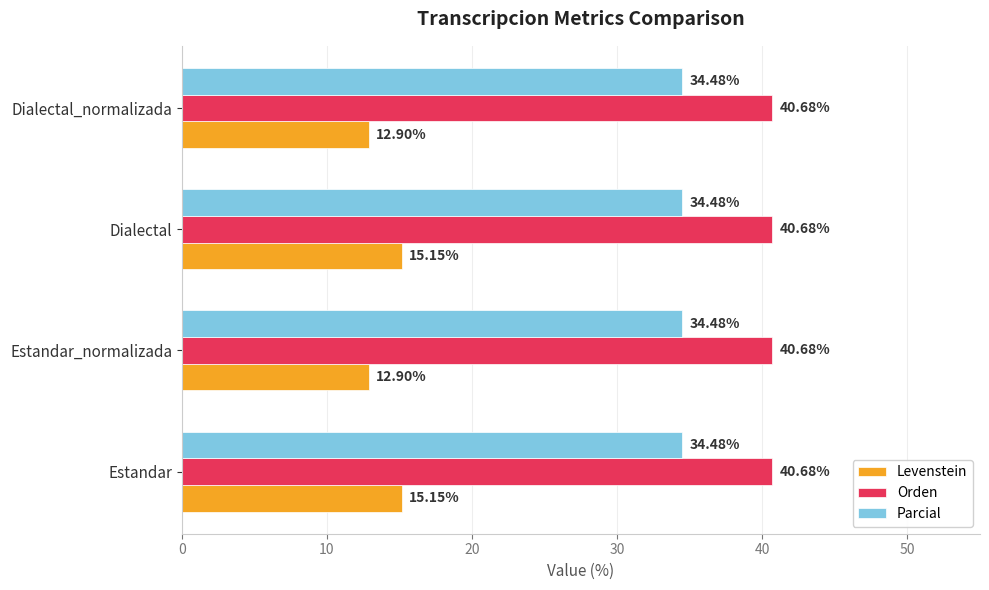

List the series in order of their overall mean, highest first.

Orden, Parcial, Levenstein